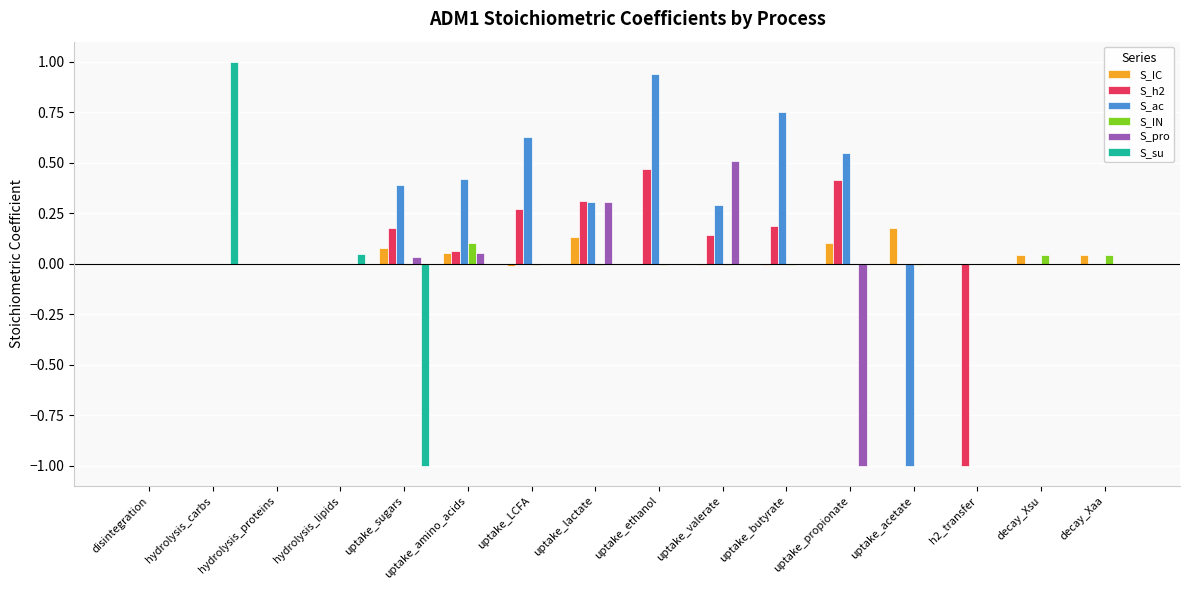

Which series has the largest total across all categories?

S_ac